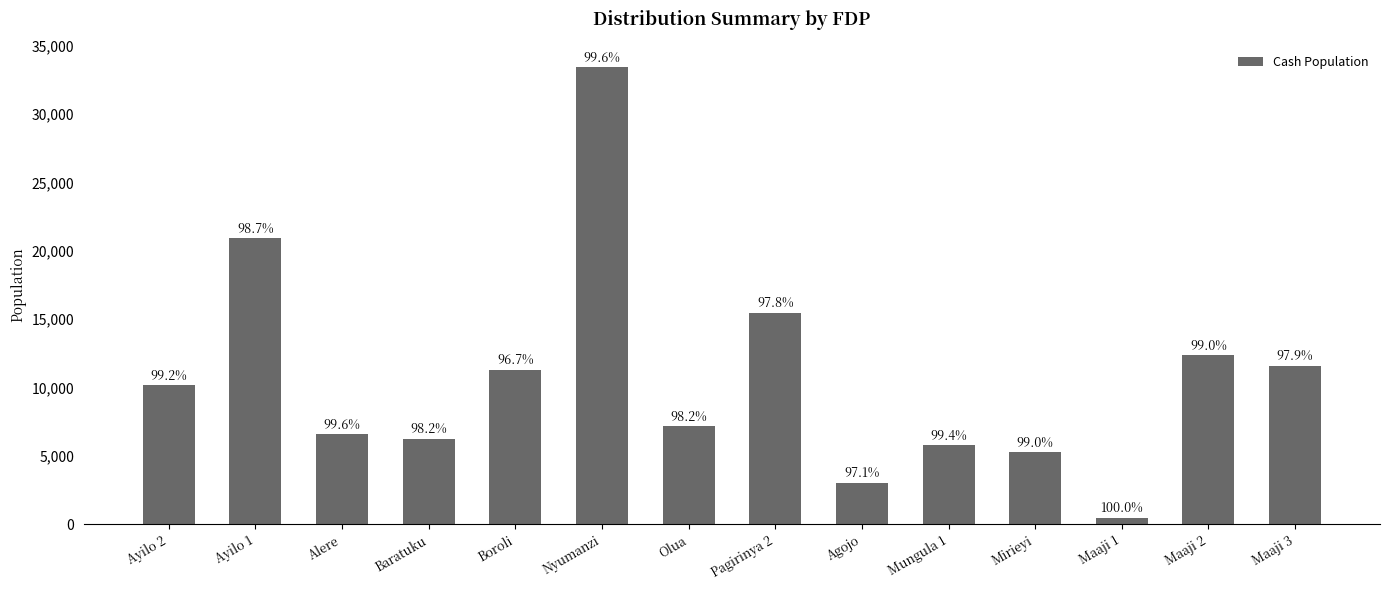

What value does the data have at Maaji 3, to the nearest 50?

11600